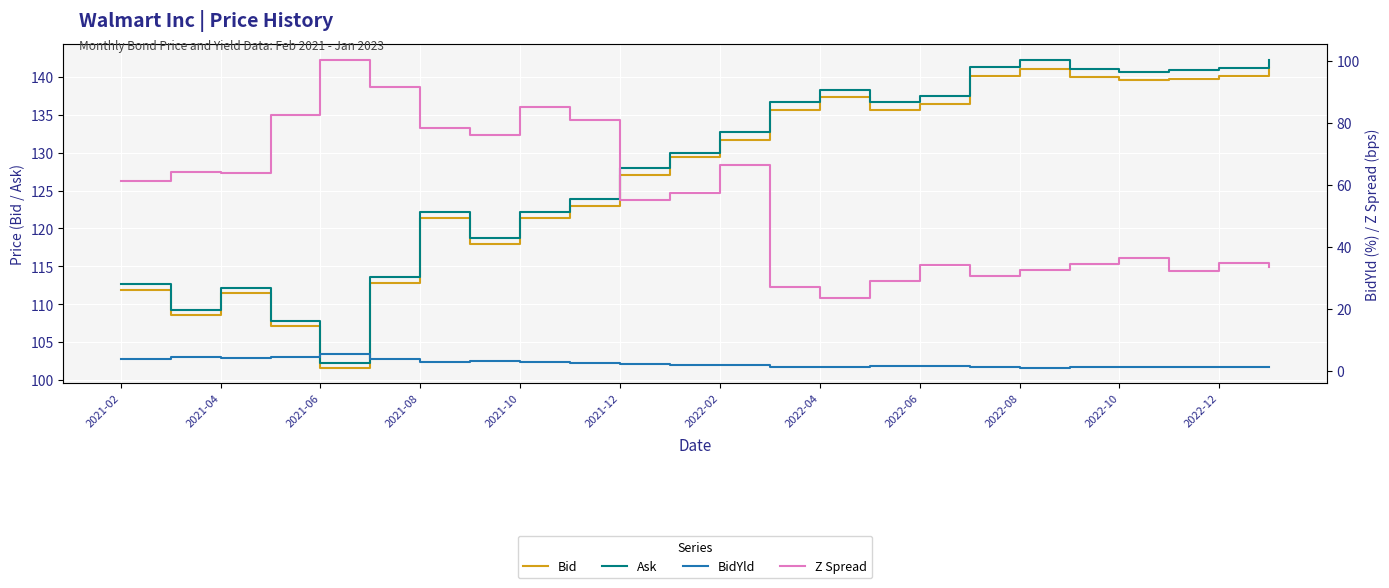

What is the difference between the Z Spread values at 2022-12 and 22?

22.8